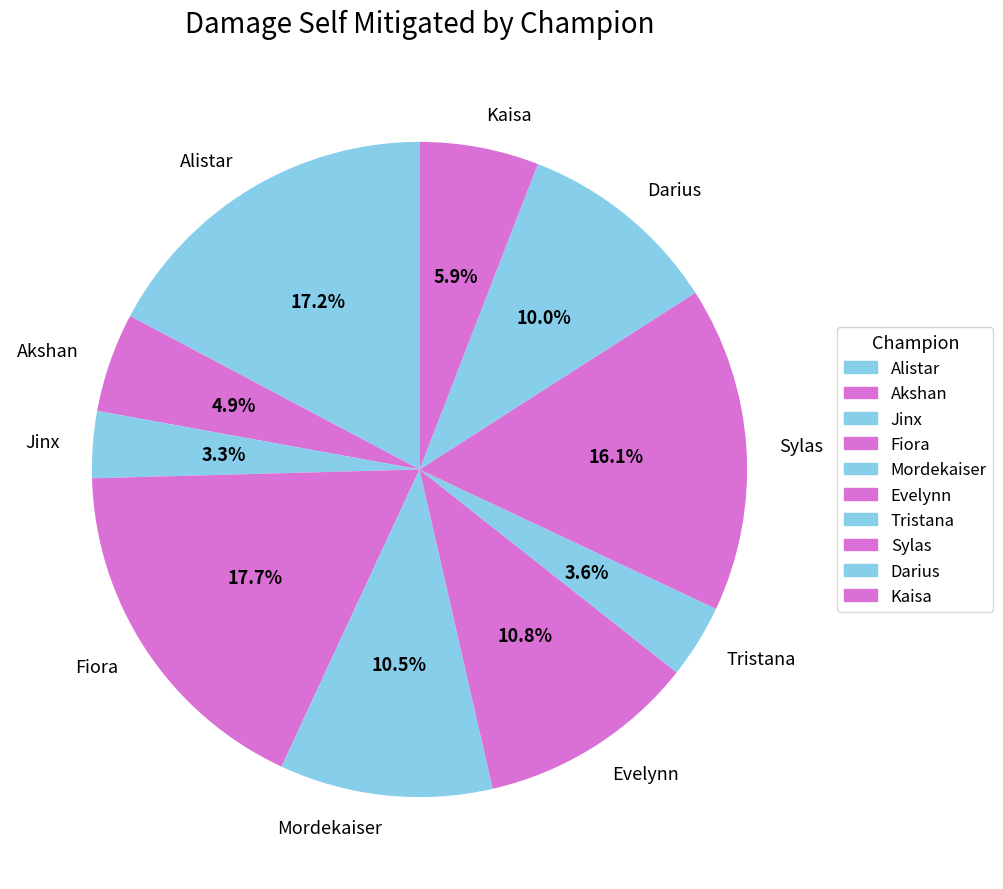

Which has a higher value, Mordekaiser or Jinx?

Mordekaiser